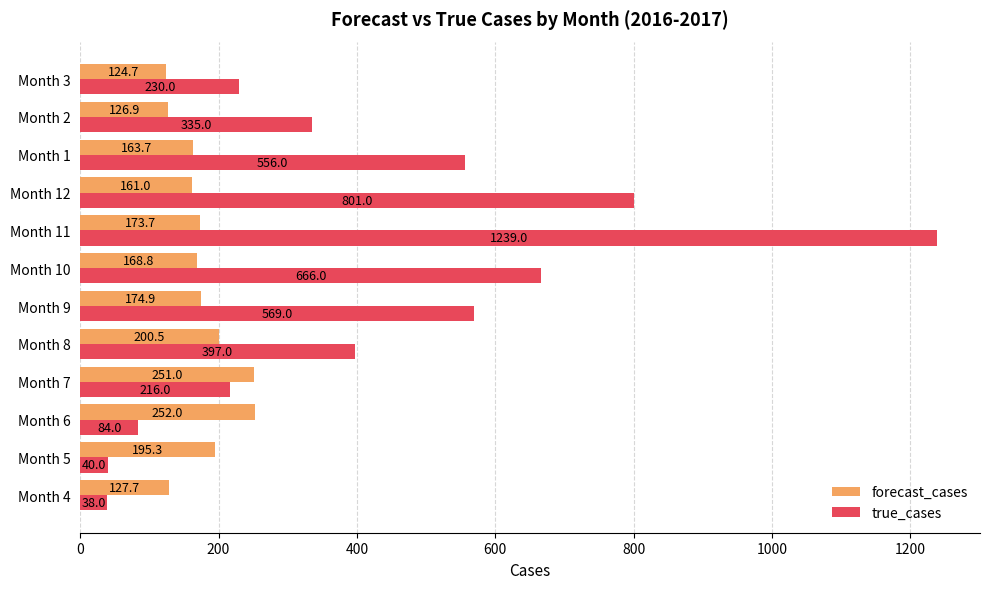

At which label is true_cases closest to 638?

Month 10